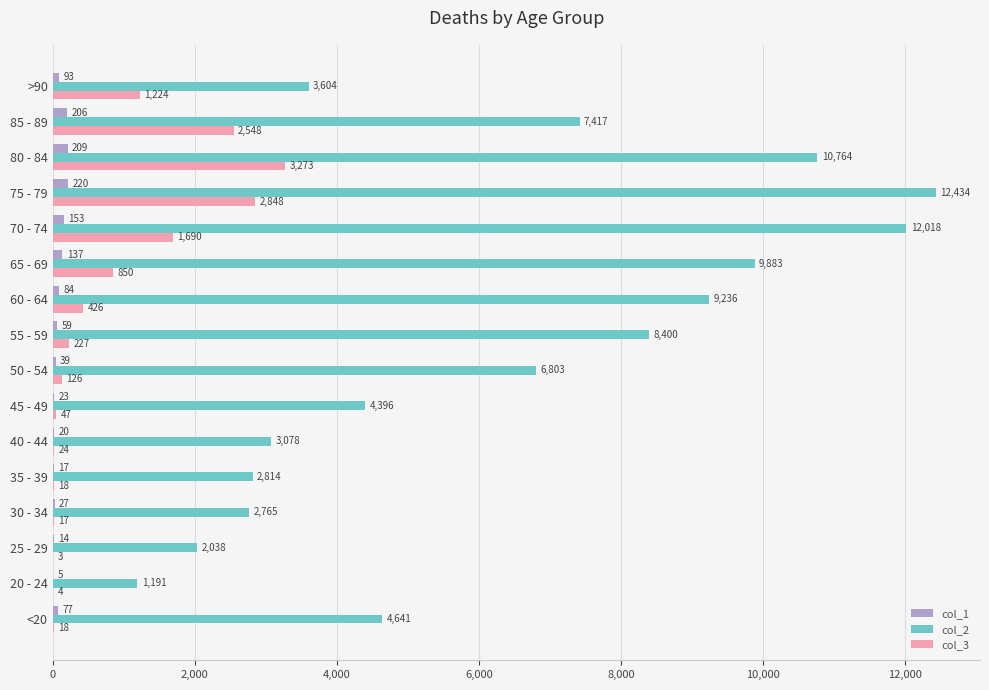

Between 35 - 39 and 80 - 84, which series saw the biggest shift?

col_2